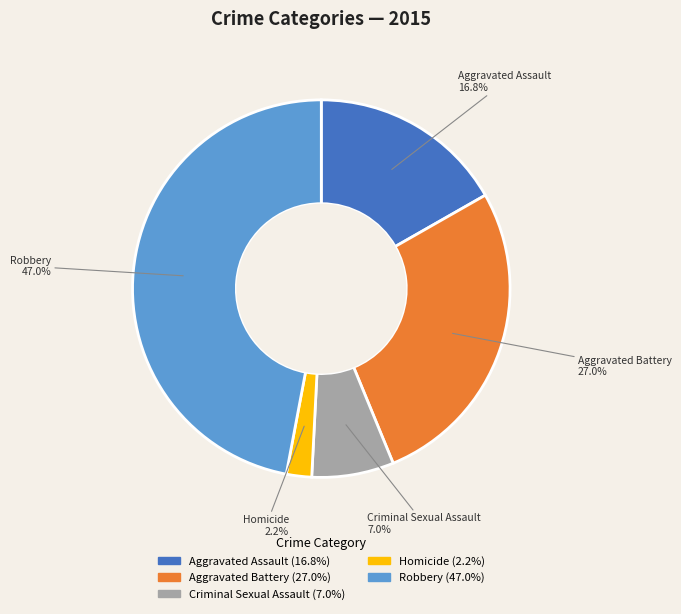

Combined, do Robbery and Aggravated Battery account for over 50%?

Yes